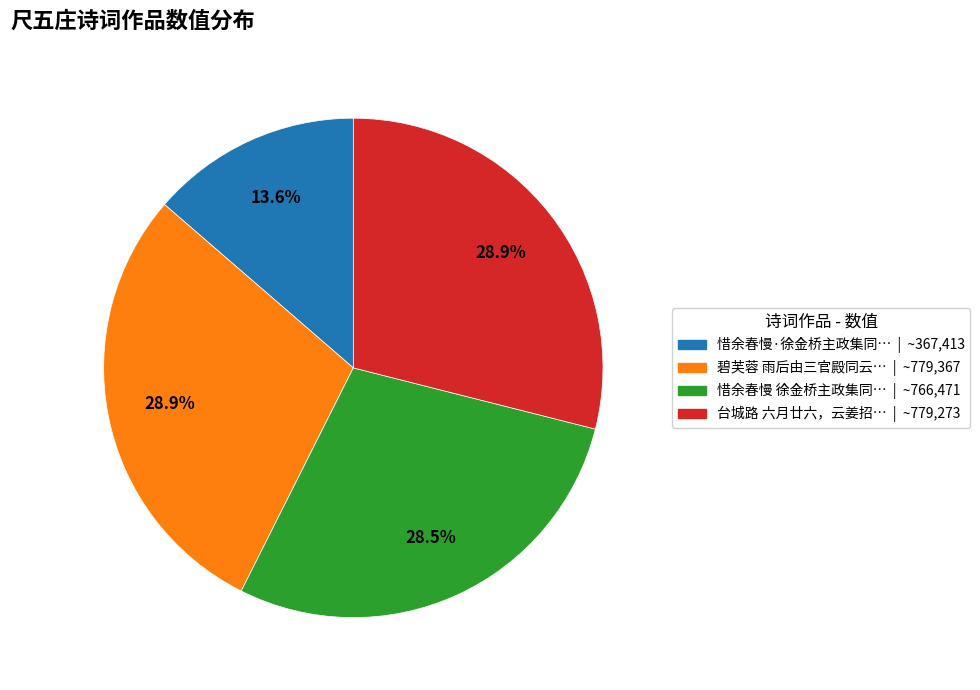

How many segments does this pie chart have?

4